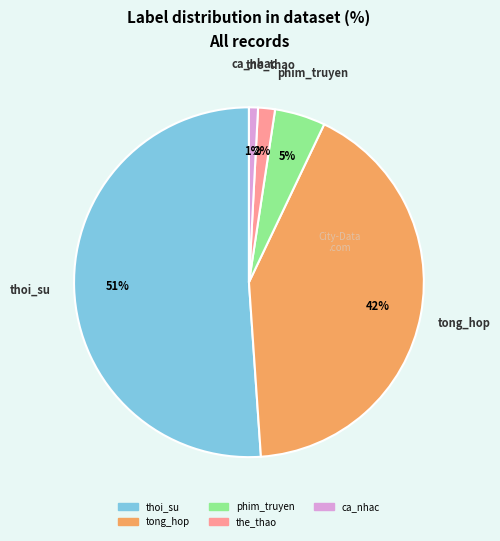

Is there any slice that represents more than half of the pie?

Yes